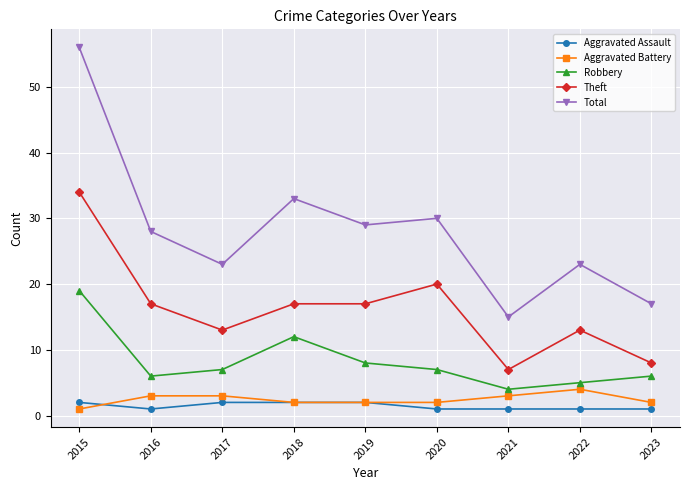

What is the greatest value displayed?

56